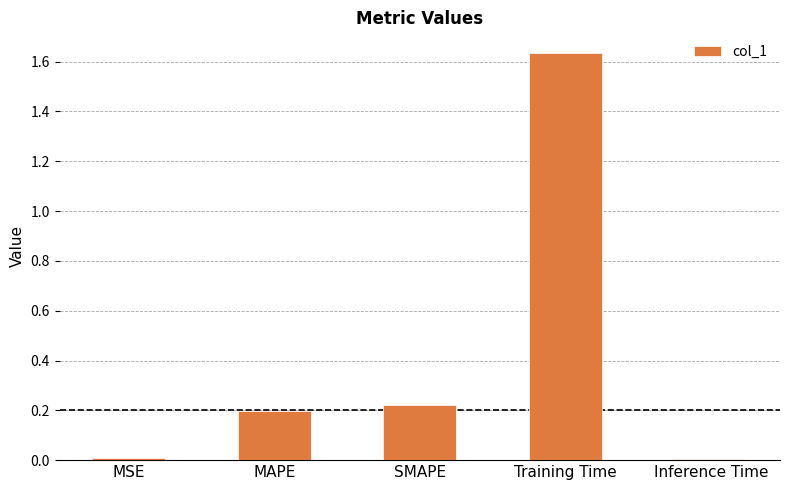

What position from the right is MAPE?

4